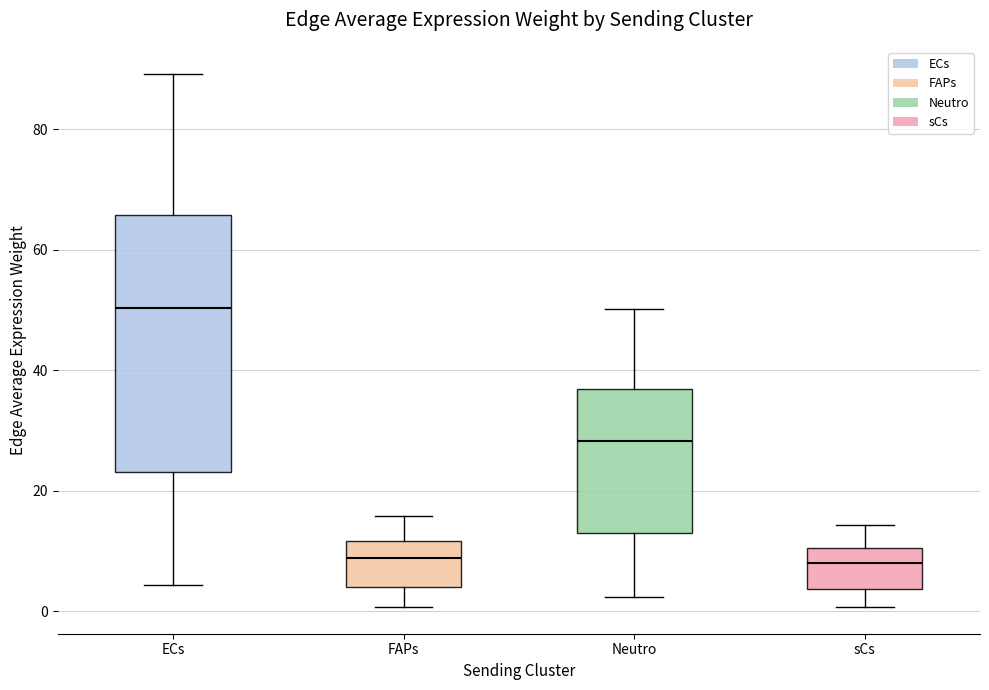

Comparing the boxes themselves (not the whiskers), which one is the tallest?

ECs